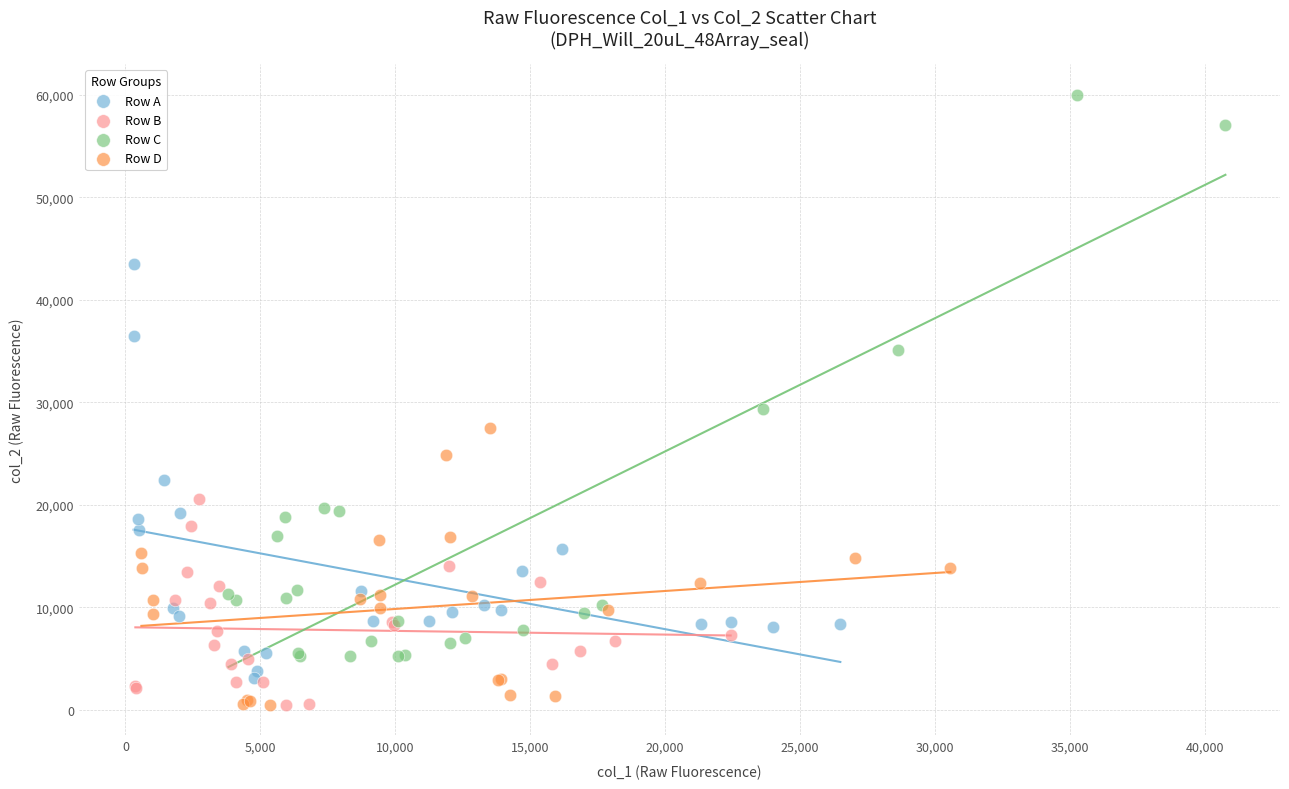

What are all the series names shown in the legend?

Row A, Row B, Row C, Row D